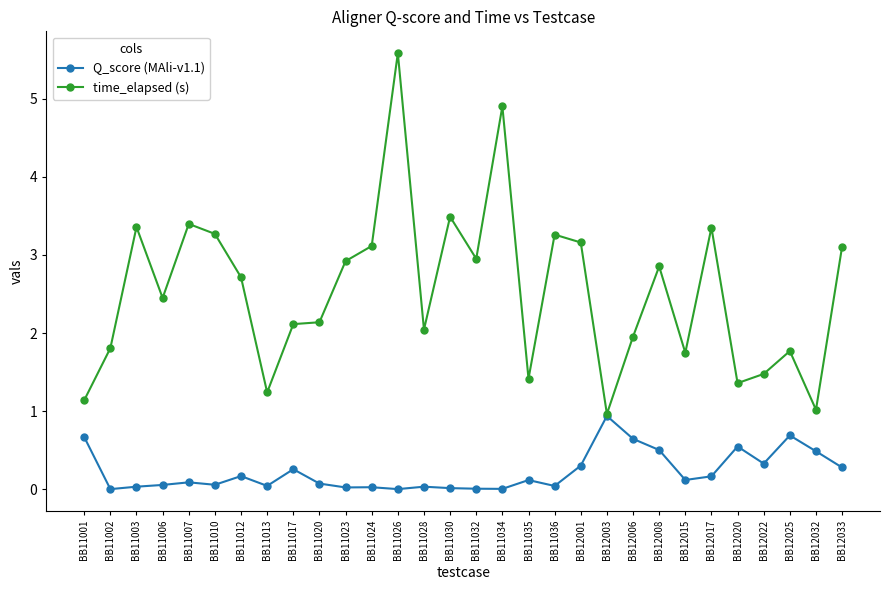

Rank the series by their average value, from lowest to highest.

Q_score (MAli-v1.1), time_elapsed (s)